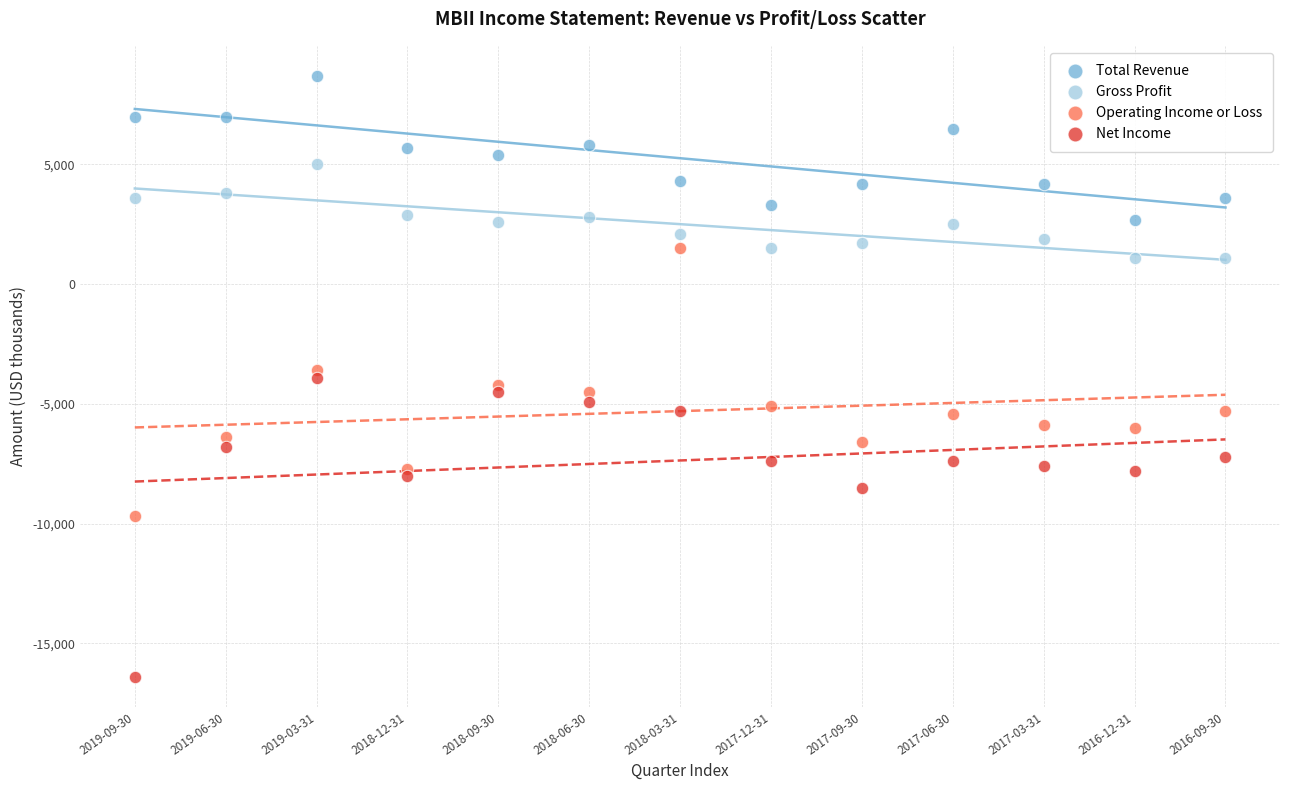

Which series has the widest spread of Y values?

Net Income